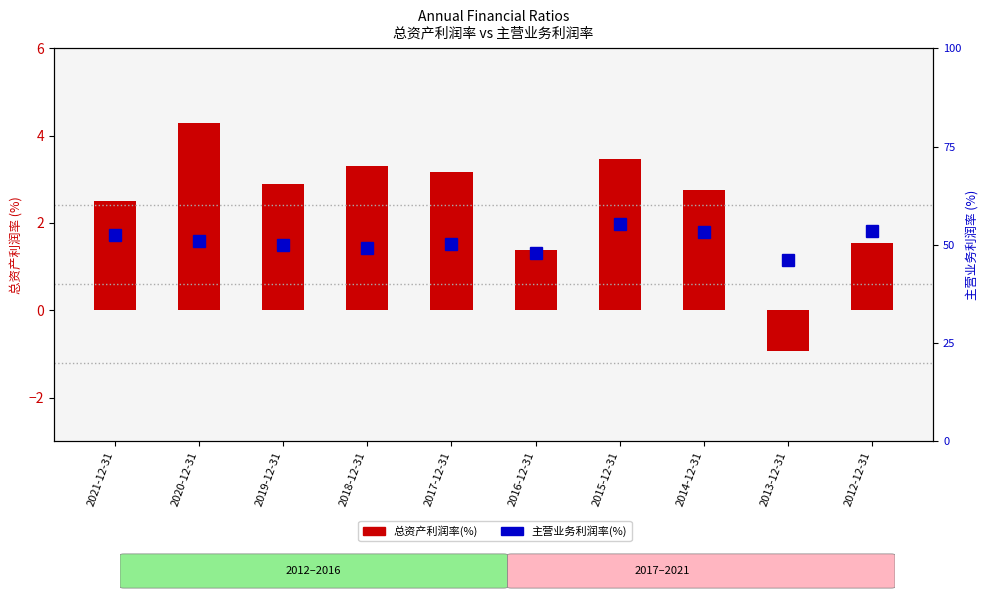

At how many categories does at least one series exceed 18?

10